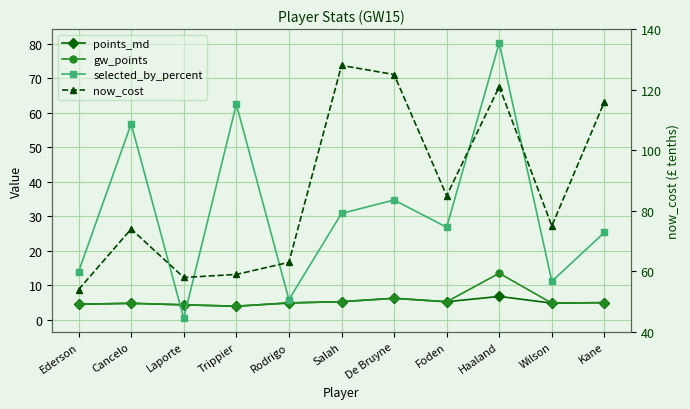

Where is the first local minimum for gw_points?

Trippier